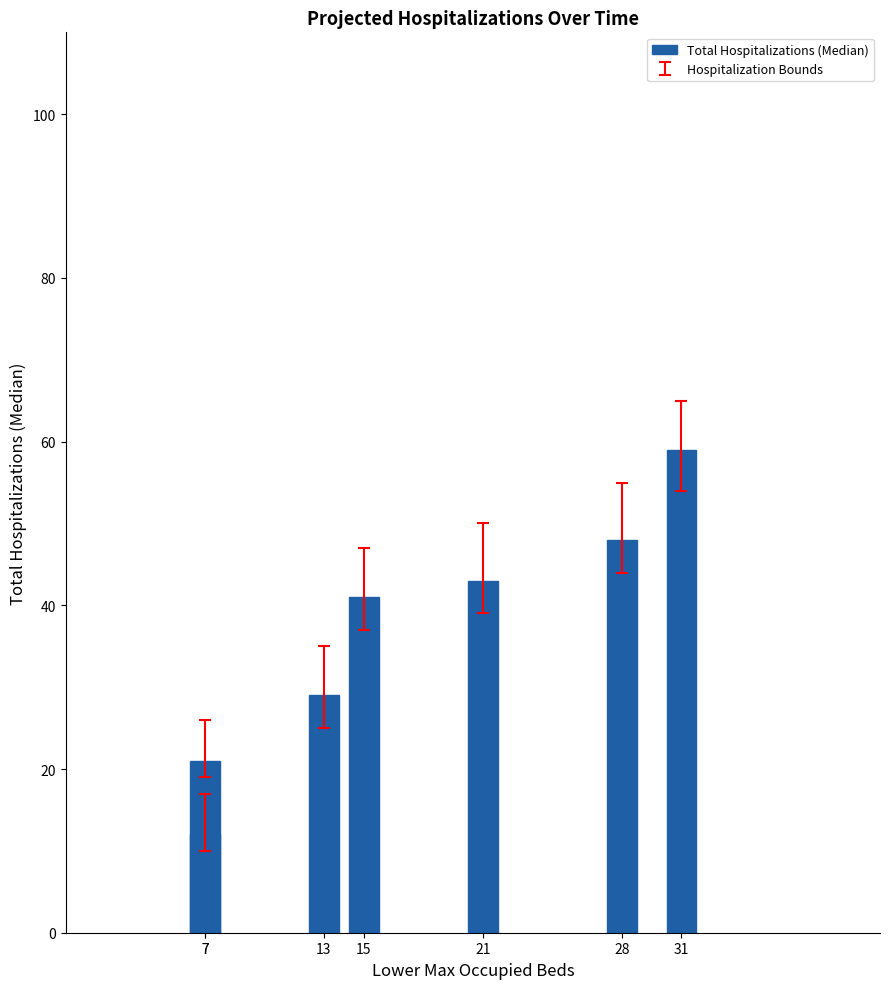

What is the sum of all values?

253